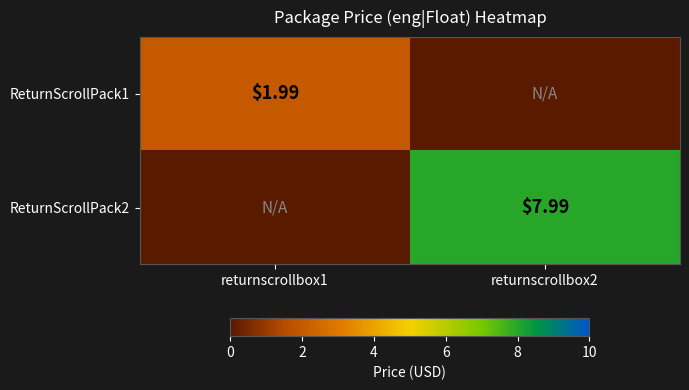

What is the difference between the ReturnScrollPack2 values at returnscrollbox1 and returnscrollbox2?

8.0